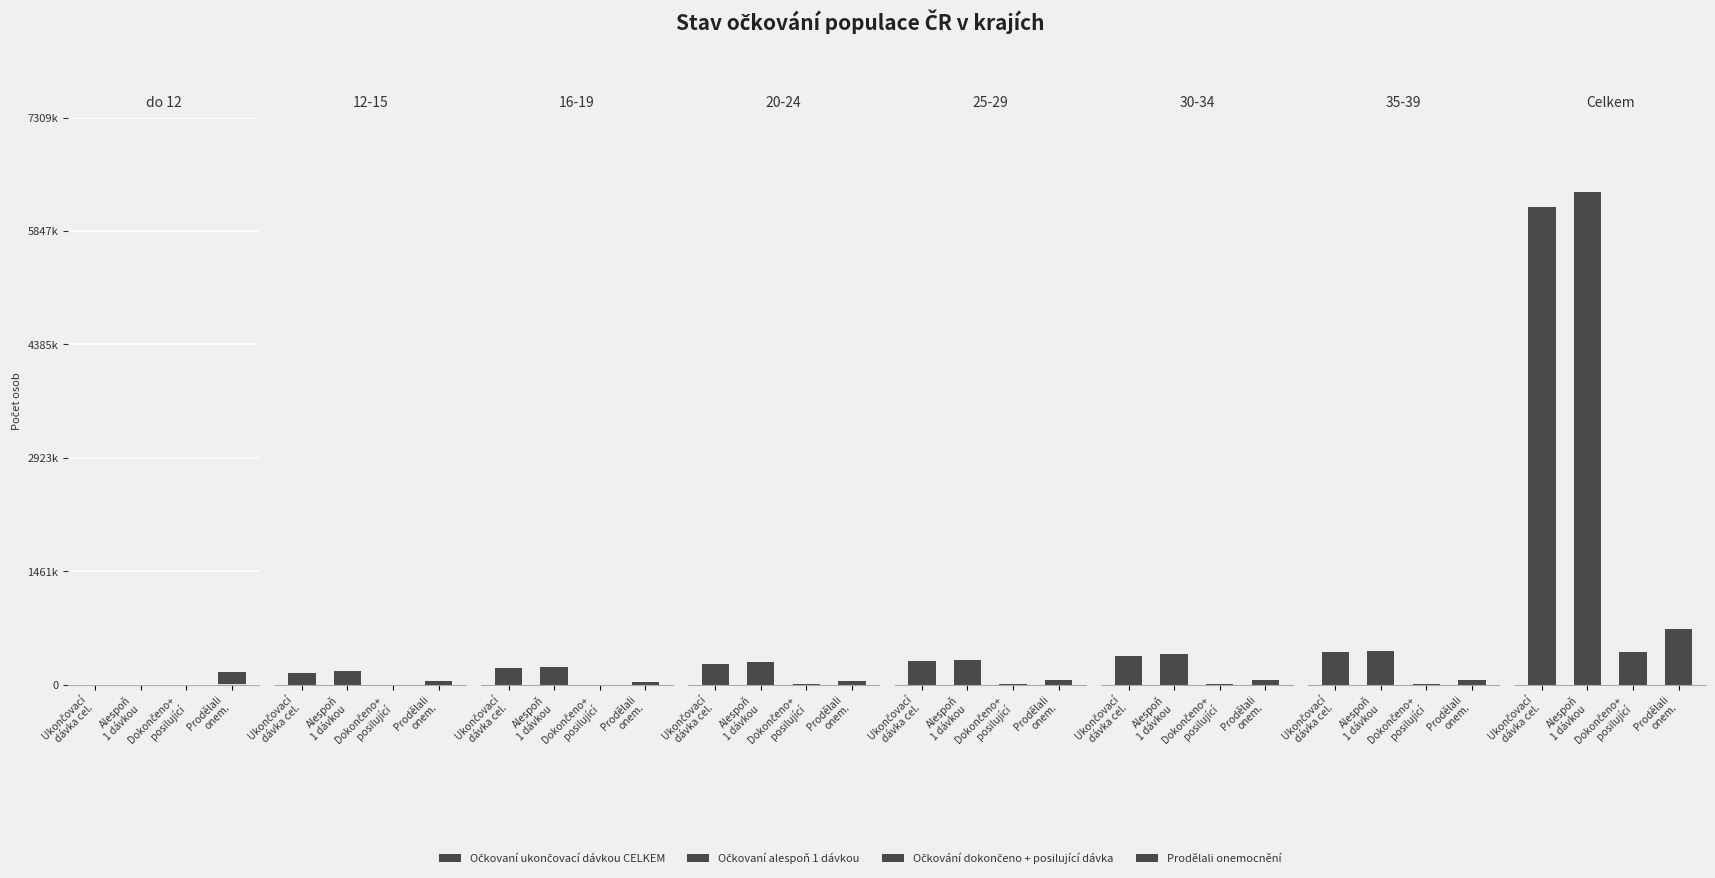

At which category is the sum across all series the highest?

Alespoň
1 dávkou